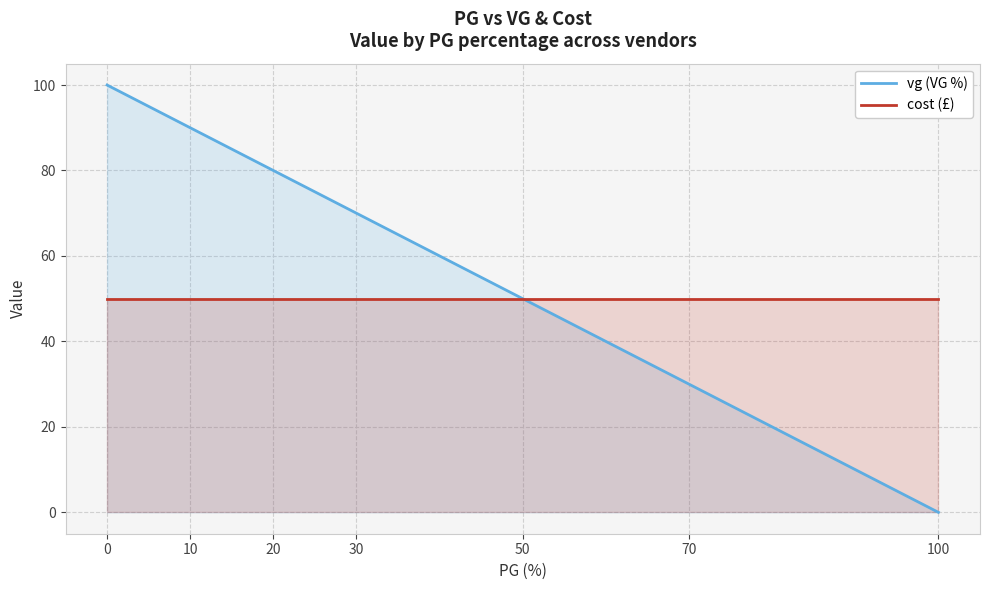

Does the chart display data point markers on the line(s)?

No